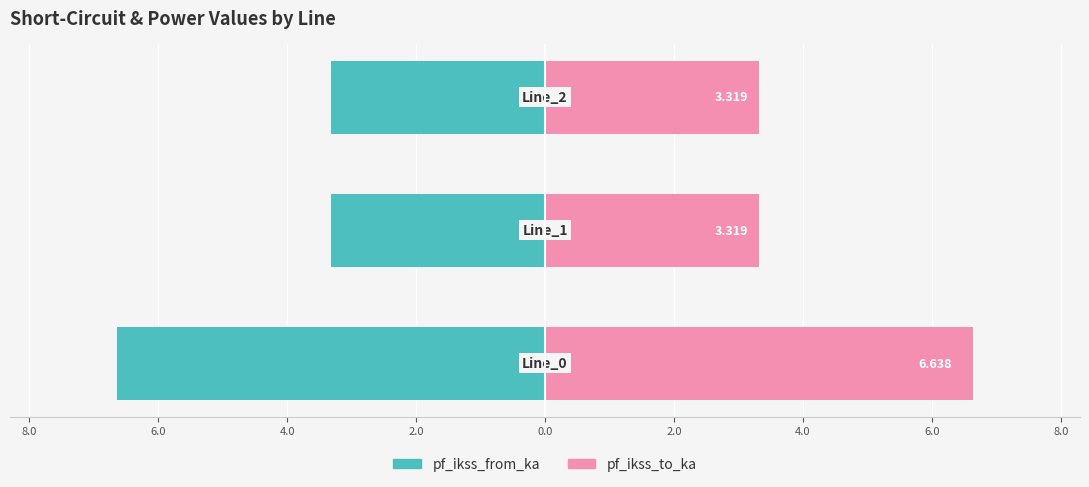

What is the difference between the maximum and minimum values in the pf_ikss_from_ka series?

3.3